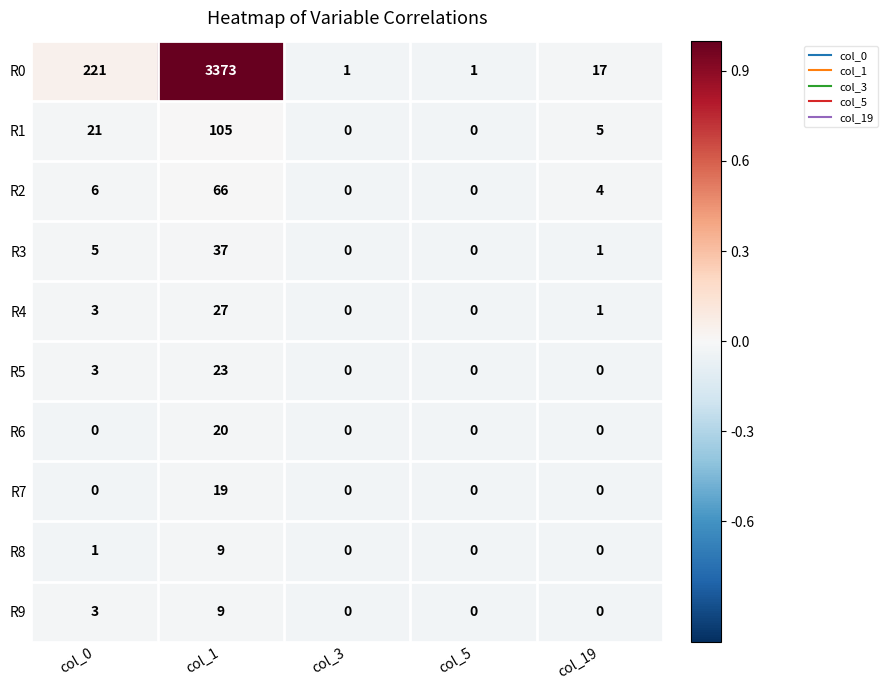

At which label does R2 reach its peak?

col_1